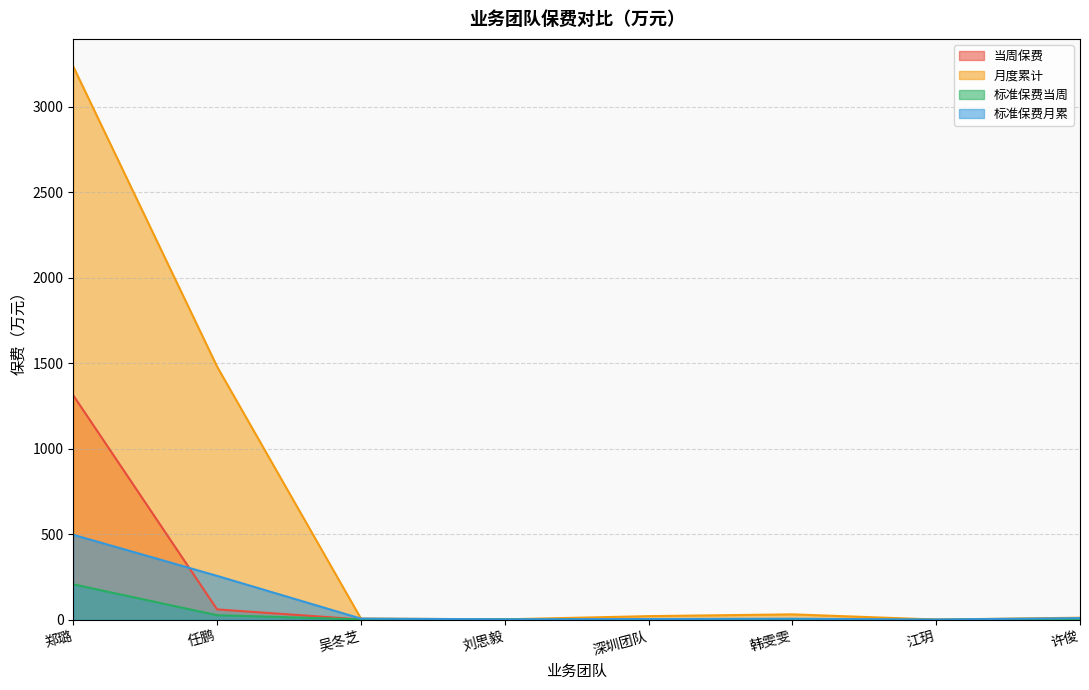

What is the label of the 5th point from the left?

深圳团队